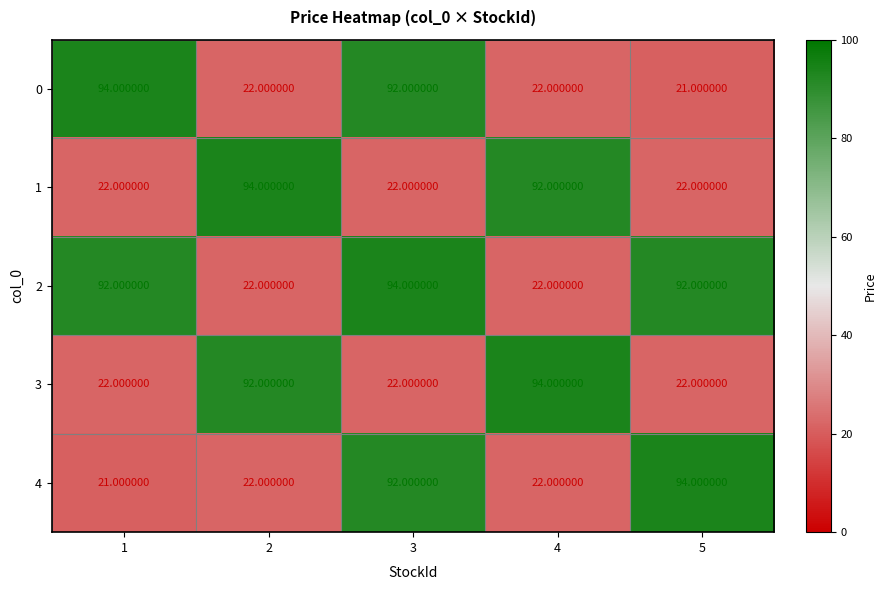

What is the difference between the highest and lowest values at 1?

73